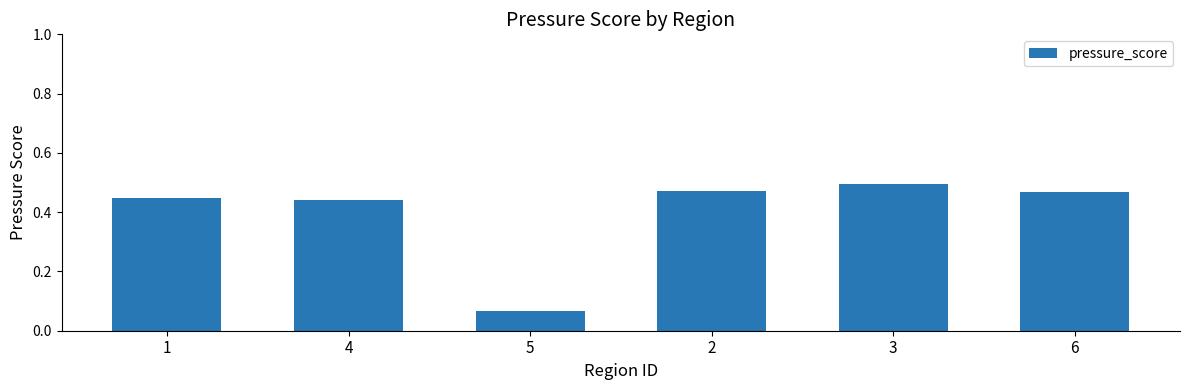

The chart shows a value of 0.5 at 3. True or false?

True